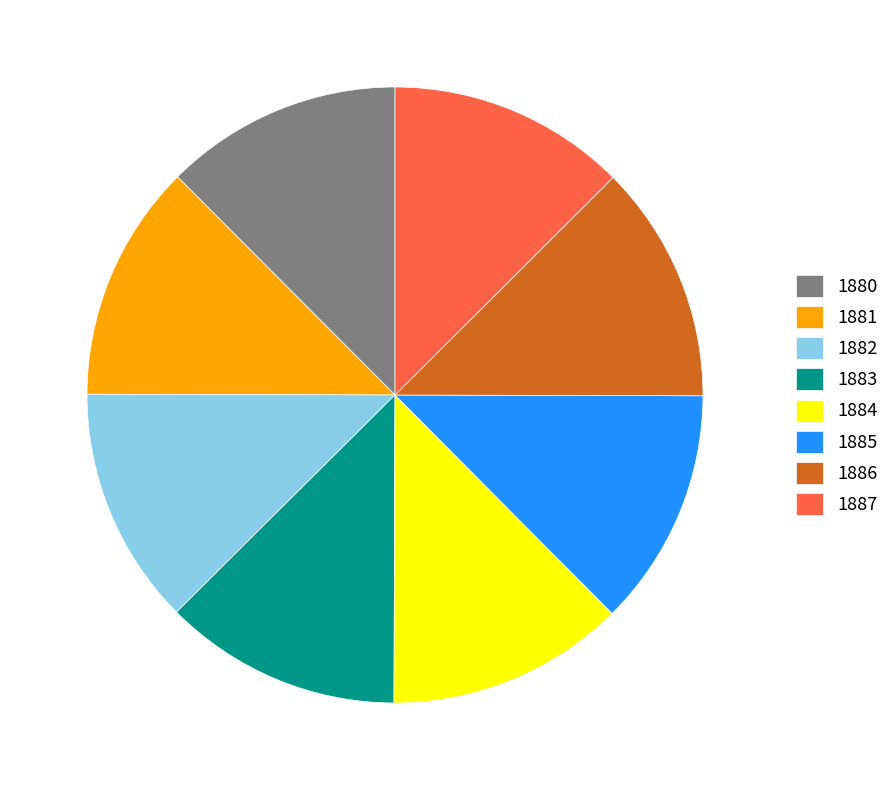

Is there a majority slice in this chart?

No